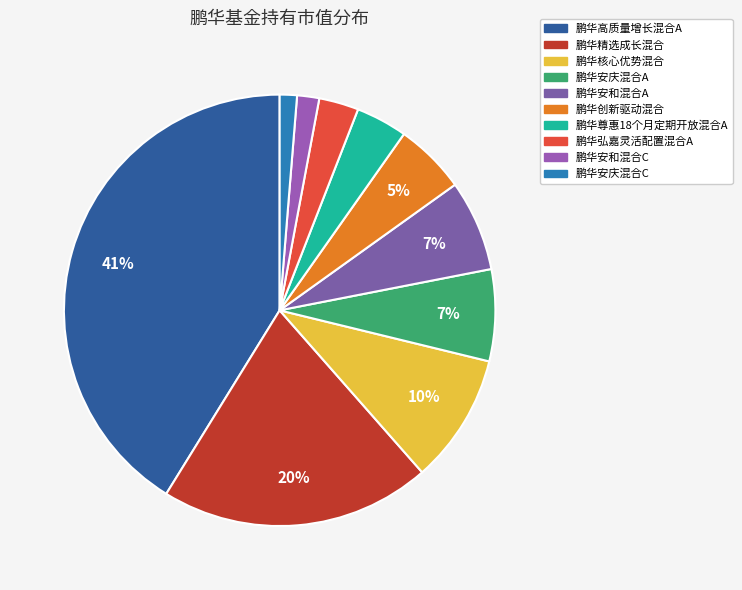

Combined, what portion of the pie is 鹏华弘嘉灵活配置混合A and 鹏华创新驱动混合?

8.3%